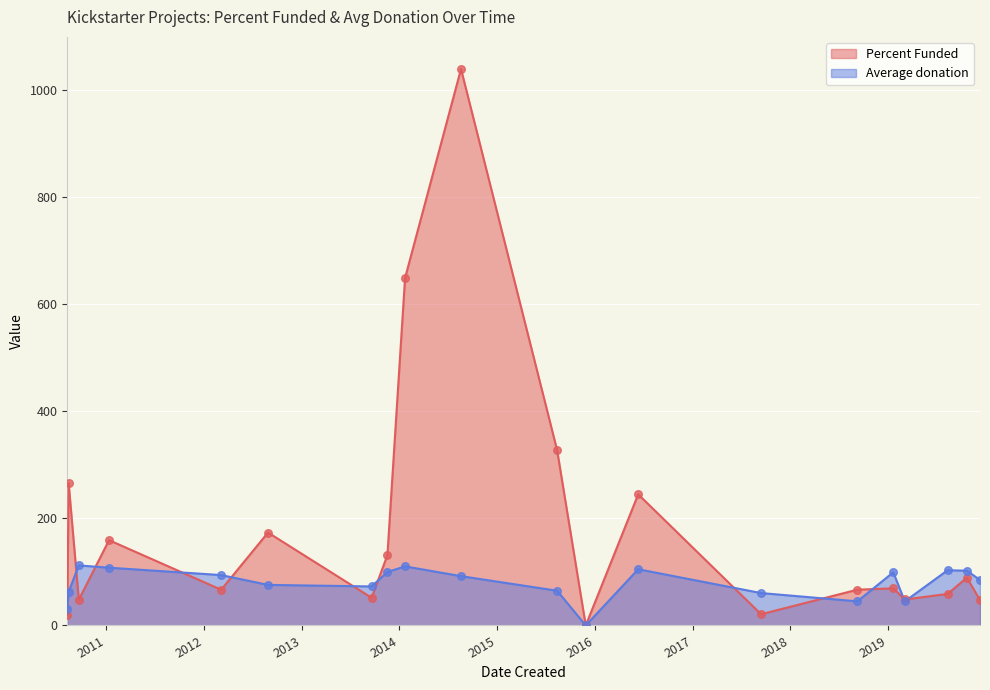

Which series reaches the minimum Y coordinate?

Percent Funded